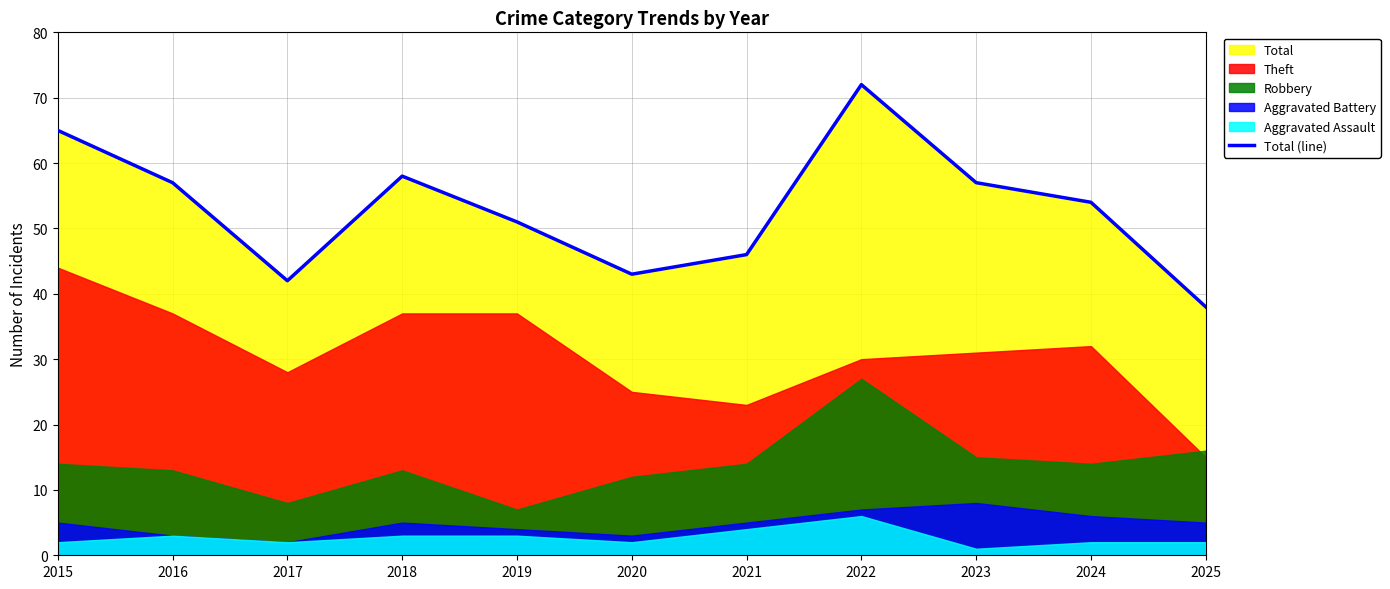

List the labels in order of value, largest first.

2022, 2015, 2018, 2016, 2023, 2024, 2019, 2021, 2020, 2017, 2025